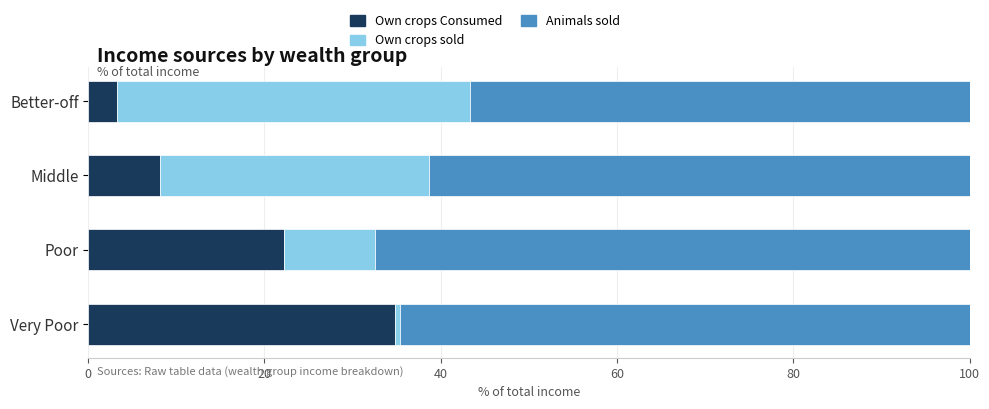

At which label does Own crops Consumed reach its minimum?

Better-off